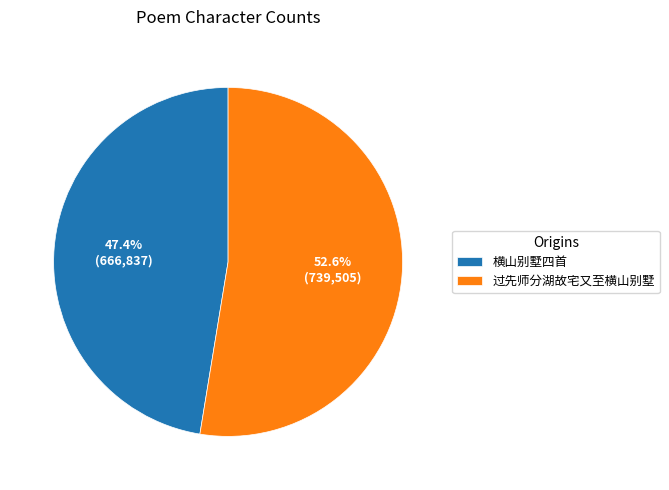

To the nearest percent, what is the combined percentage of 横山别墅四首 and 过先师分湖故宅又至横山别墅?

100%